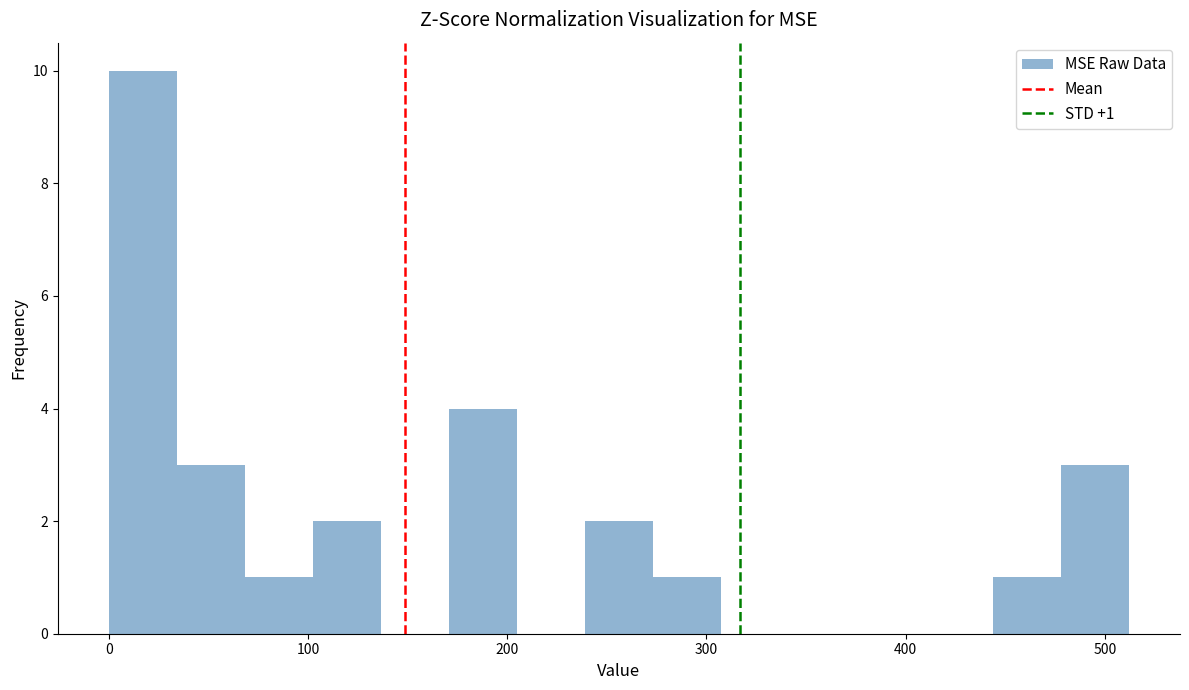

Around what value on the x-axis is the tallest bar? Give the approximate position of its centre, as read against the axis.

20